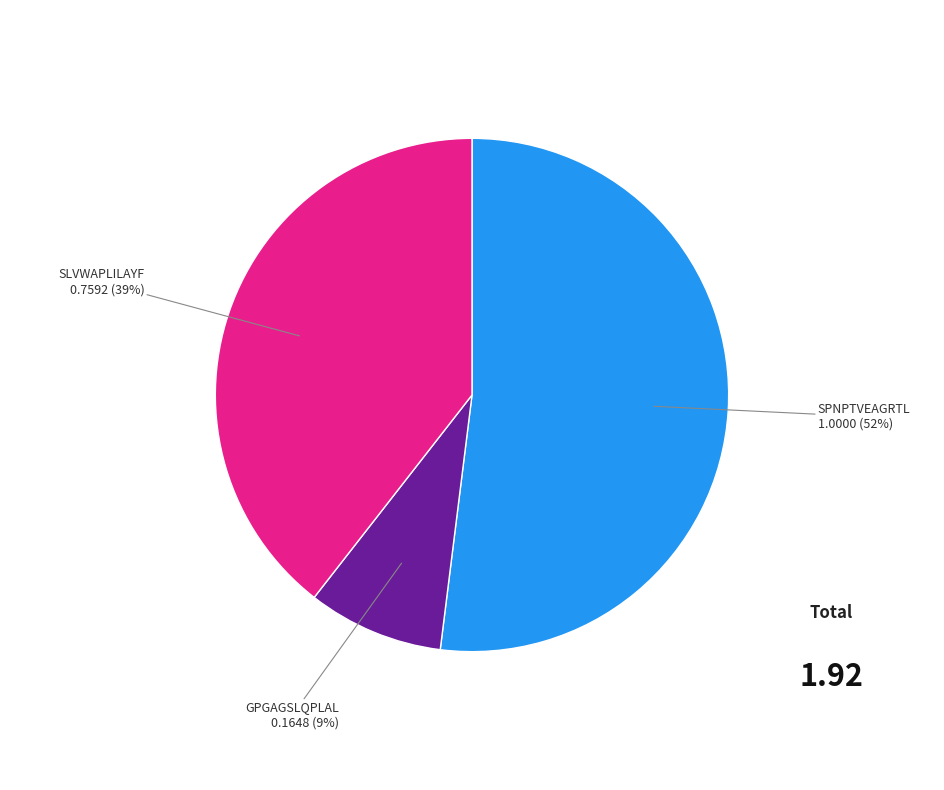

Do SLVWAPLILAYF and SPNPTVEAGRTL together represent more than half of the pie?

Yes